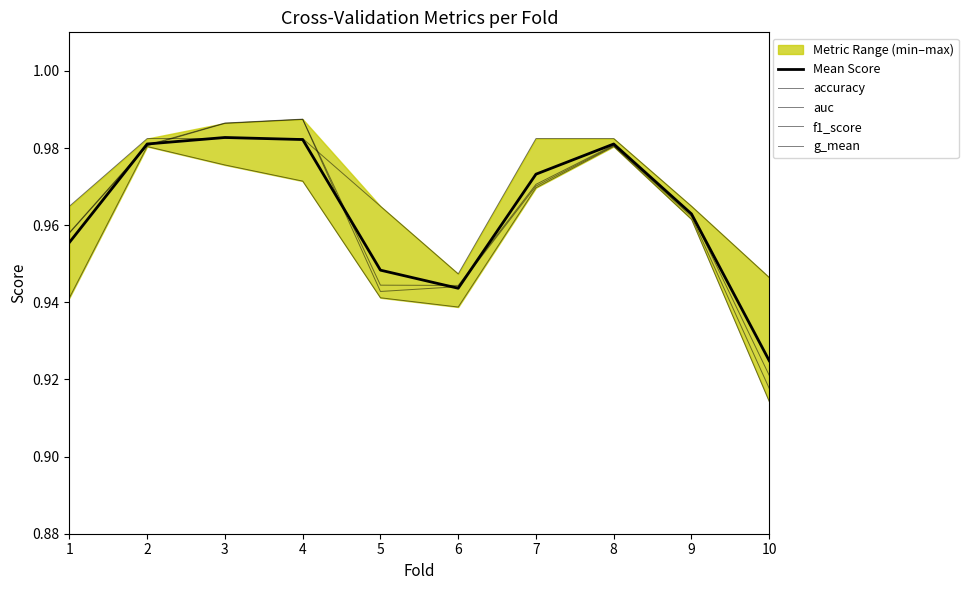

Where do Mean Score and g_mean first cross each other?

1 and 2